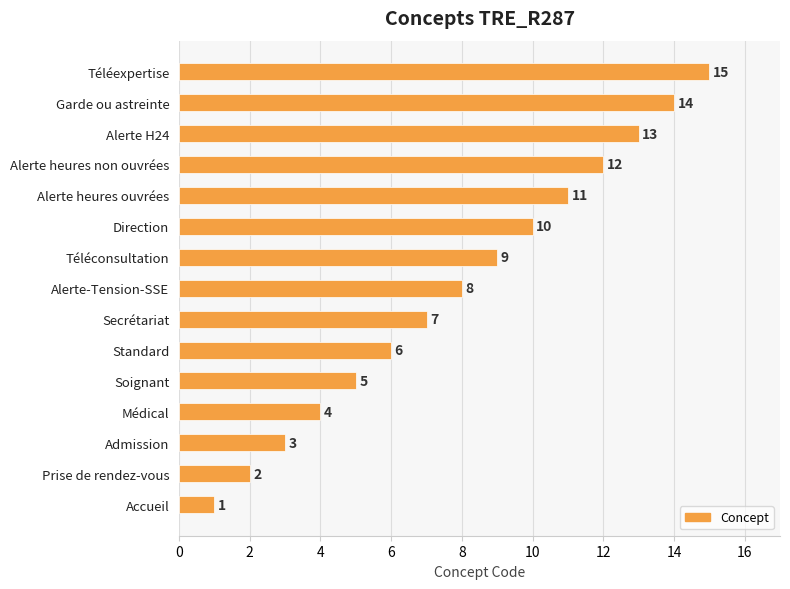

List the labels in order of value, smallest first.

Accueil, Prise de rendez-vous, Admission, Médical, Soignant, Standard, Secrétariat, Alerte-Tension-SSE, Téléconsultation, Direction, Alerte heures ouvrées, Alerte heures non ouvrées, Alerte H24, Garde ou astreinte, Téléexpertise